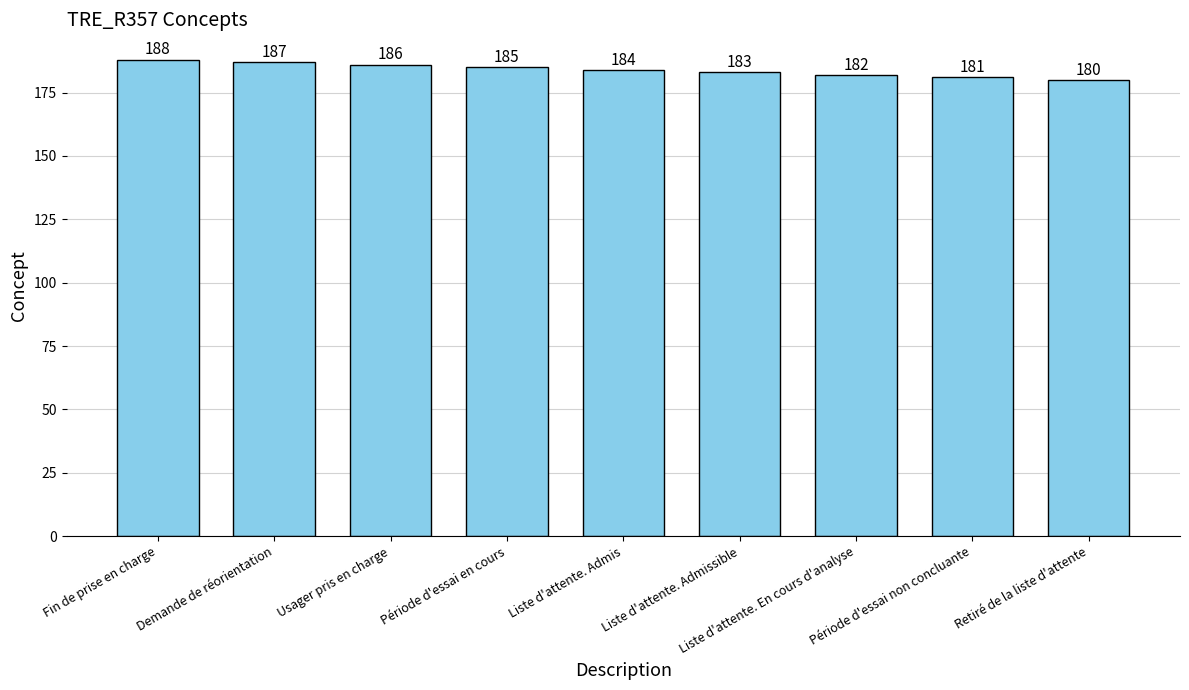

Rank the categories by value from highest to lowest.

Fin de prise en charge, Demande de réorientation, Usager pris en charge, Période d'essai en cours, Liste d'attente. Admis, Liste d'attente. Admissible, Liste d'attente. En cours d'analyse, Période d'essai non concluante, Retiré de la liste d'attente